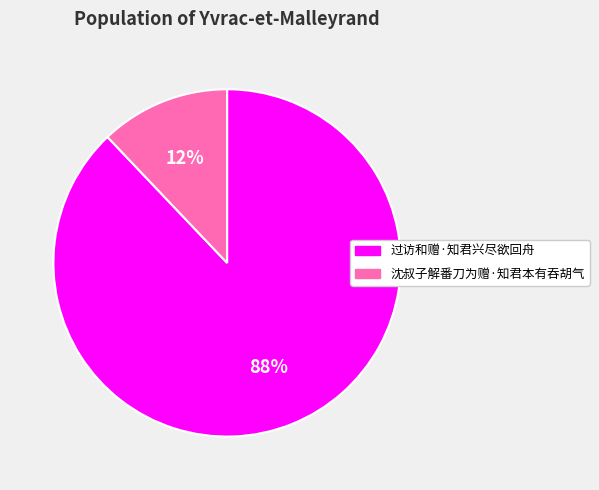

Does 沈叔子解番刀为赠·知君本有吞胡气 represent more than half of the total?

No